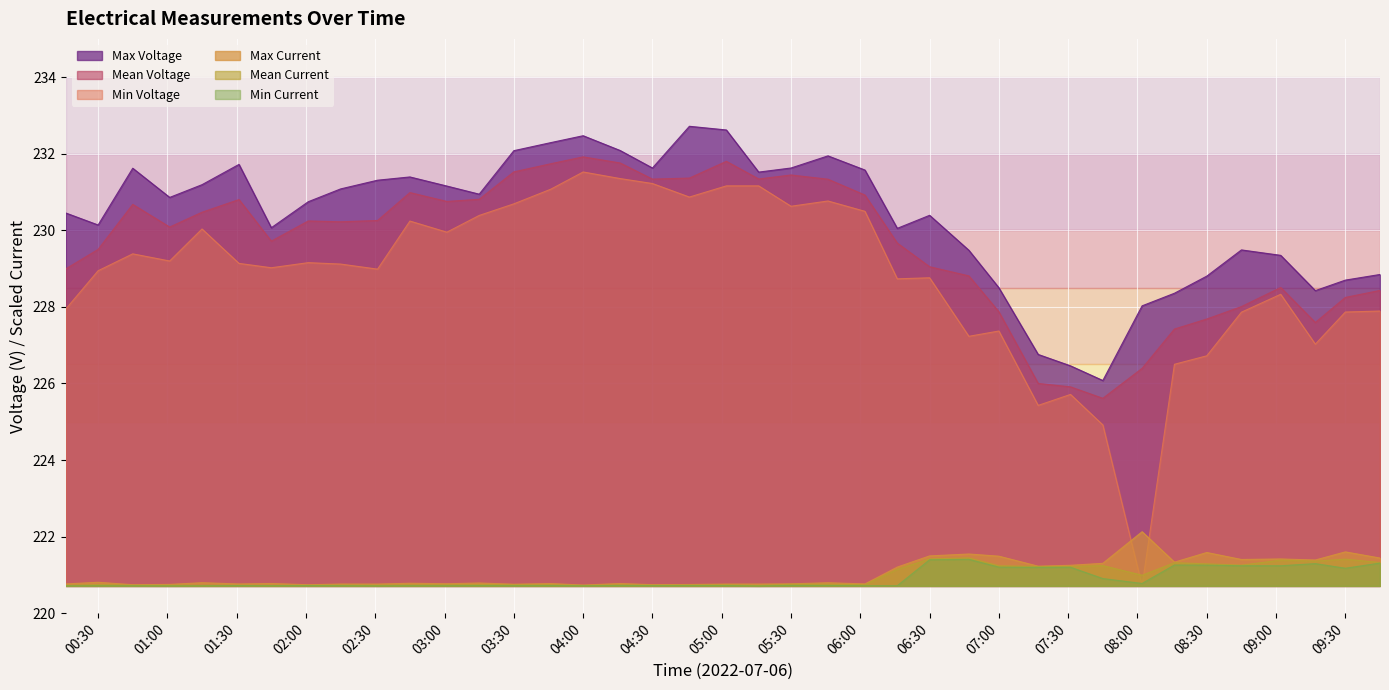

How many lines are shown in the chart?

6